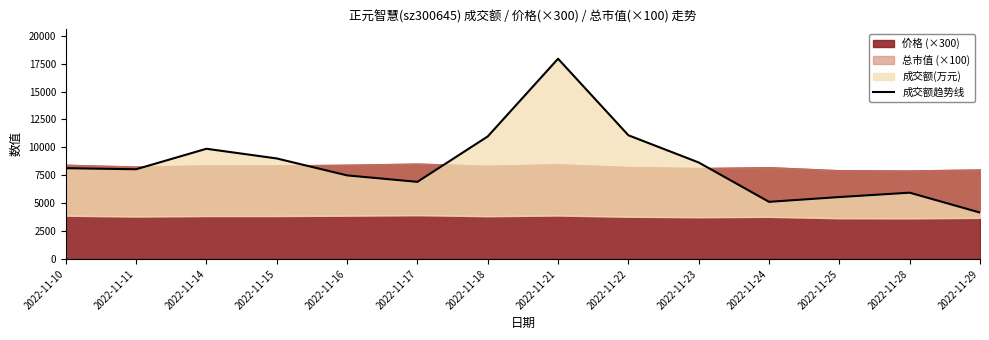

How many points are lower than both their immediate neighbors (excluding endpoints)?

3